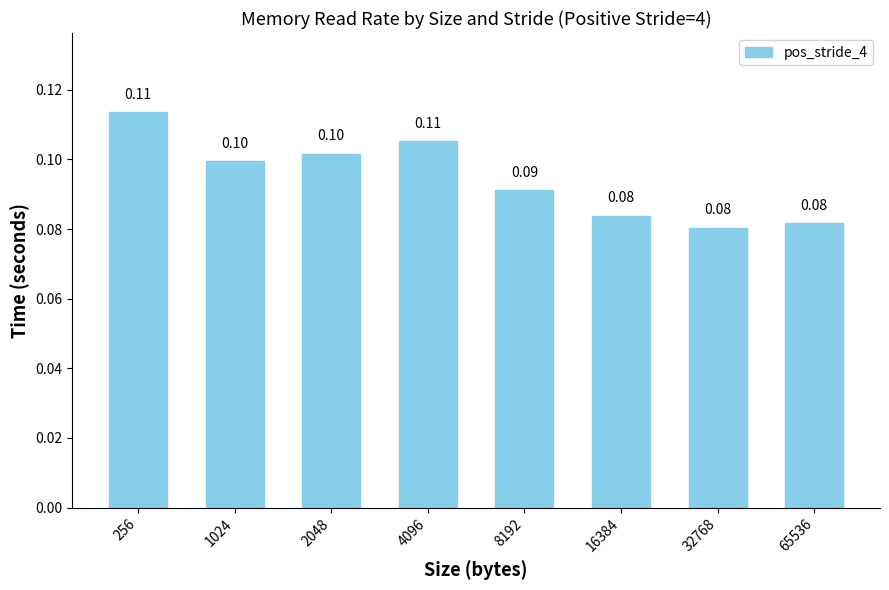

Reading right to left, extract all data points from this chart.

0.1	0.1	0.1	0.1	0.1	0.1	0.1	0.1